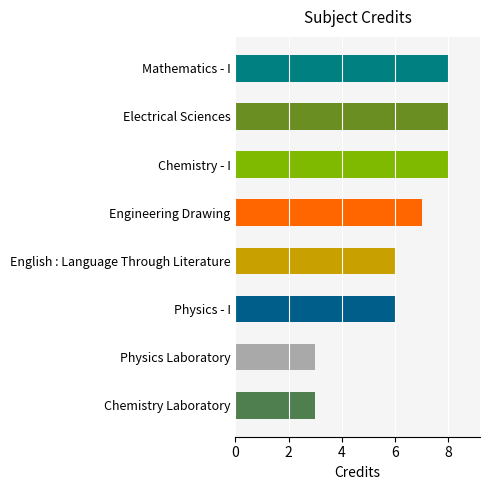

What is the approximate value at Engineering Drawing?

7